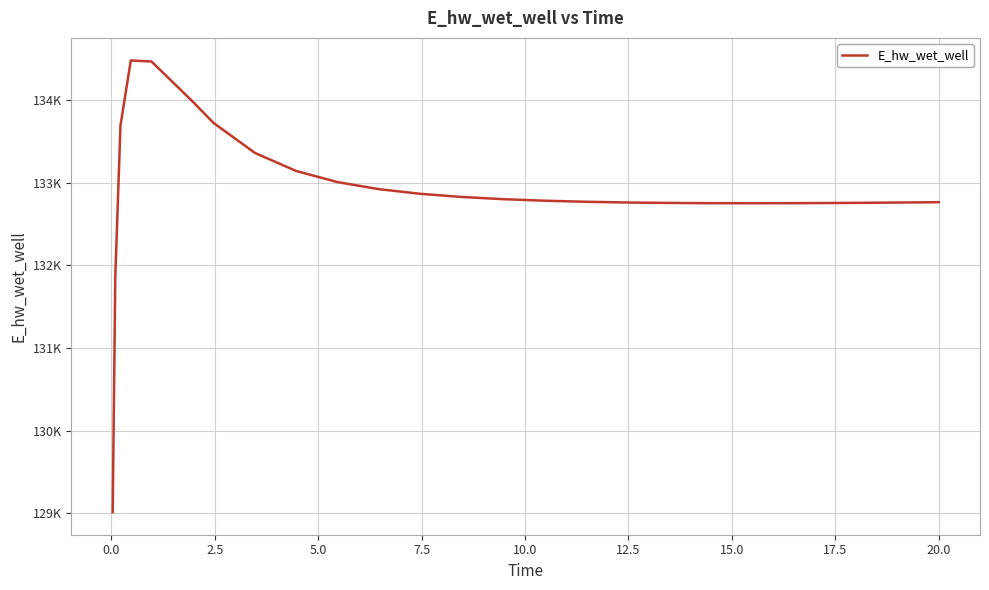

How many interior local peaks (higher than both neighbors) does the data have?

1